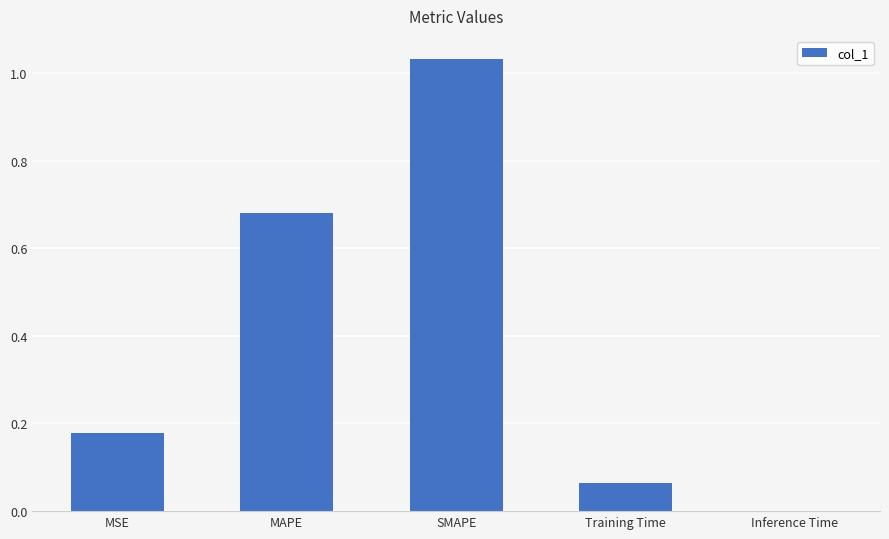

Which label corresponds to the largest value in the chart?

SMAPE